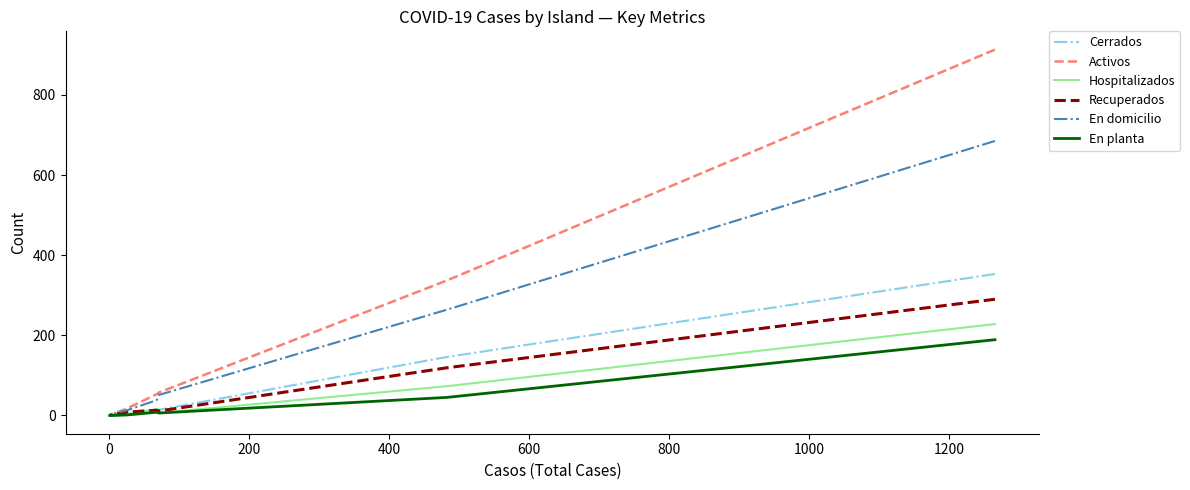

What is the sum of all En domicilio values?

1055